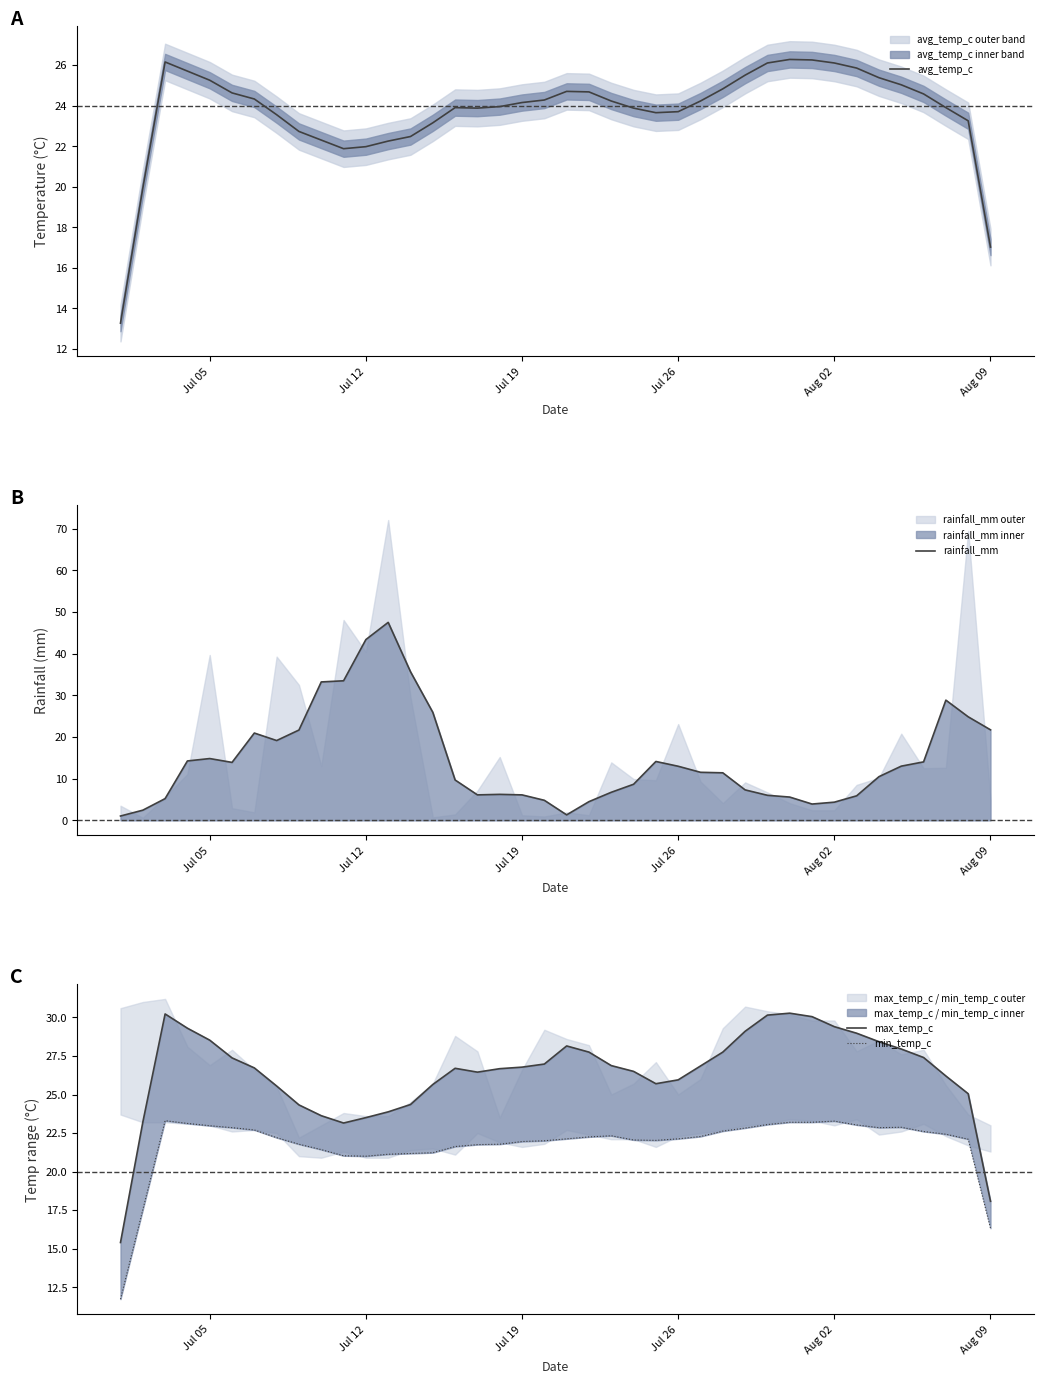

Rank the series by their average value, from highest to lowest.

max_temp_c, avg_temp_c, min_temp_c, rainfall_mm